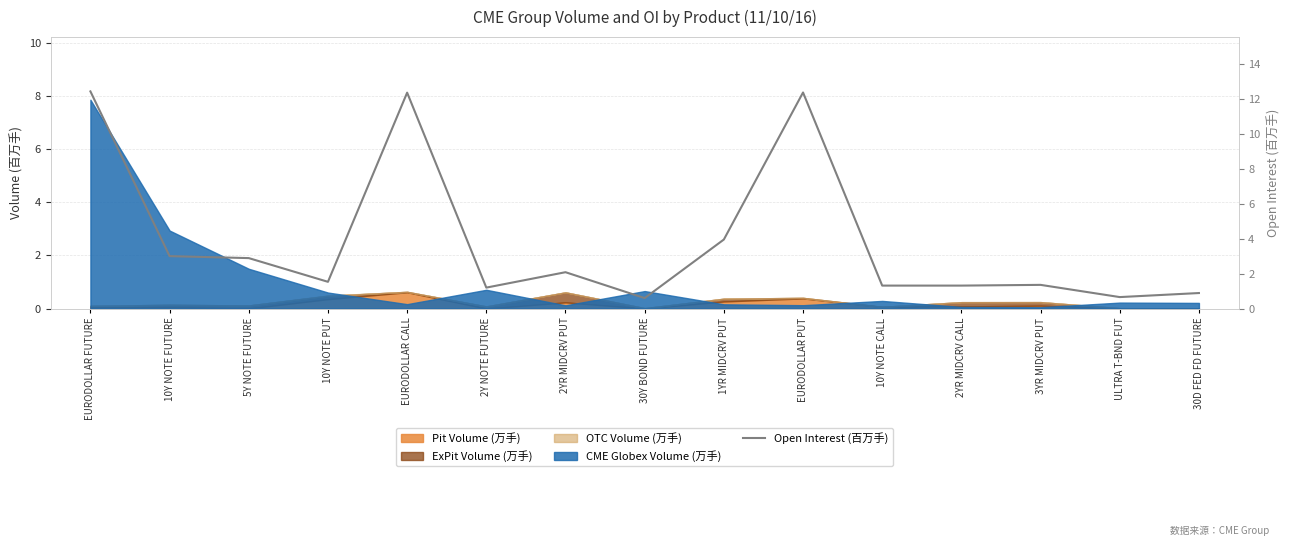

What is the change in value from 10Y NOTE PUT to 2YR MIDCRV CALL?

-0.2